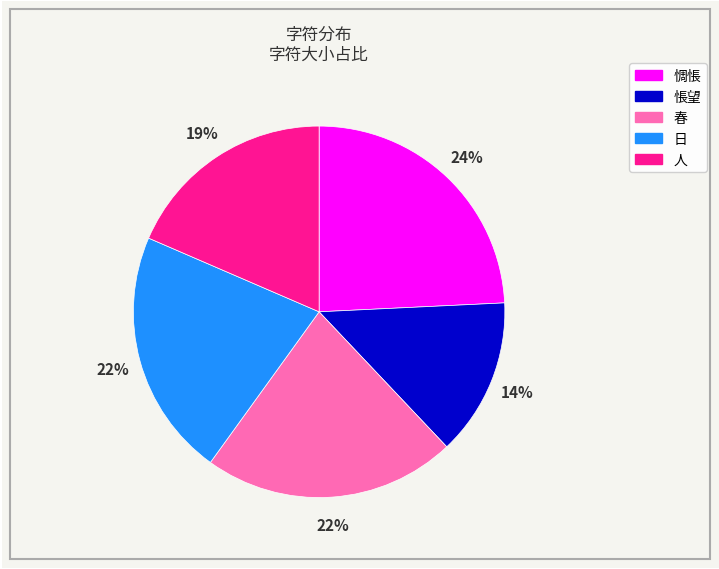

What is the ratio of the value at 人 to the value at 惆悵?

0.8